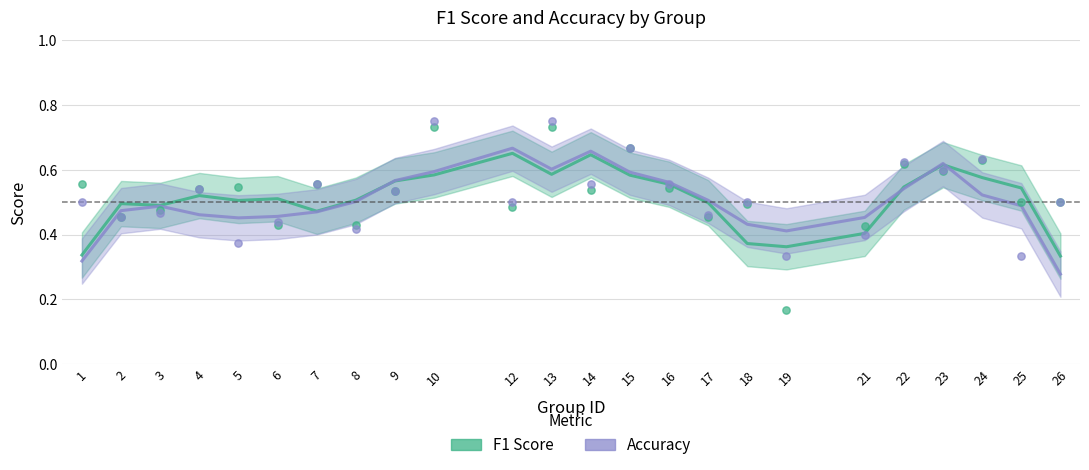

Which series contains the lowest Y value?

accuracy